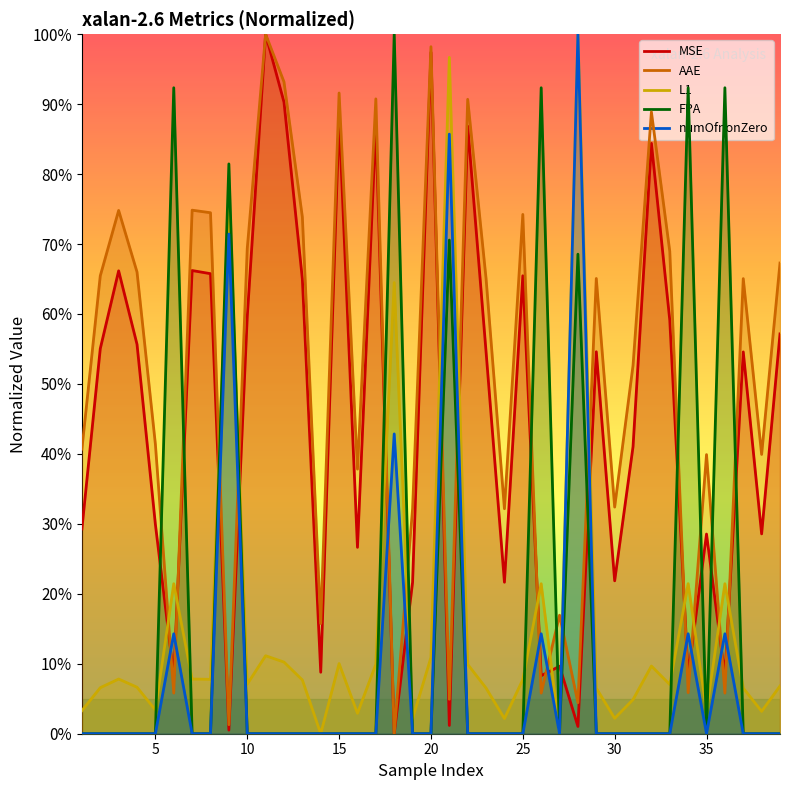

What is the maximum value shown in the chart?

100.0